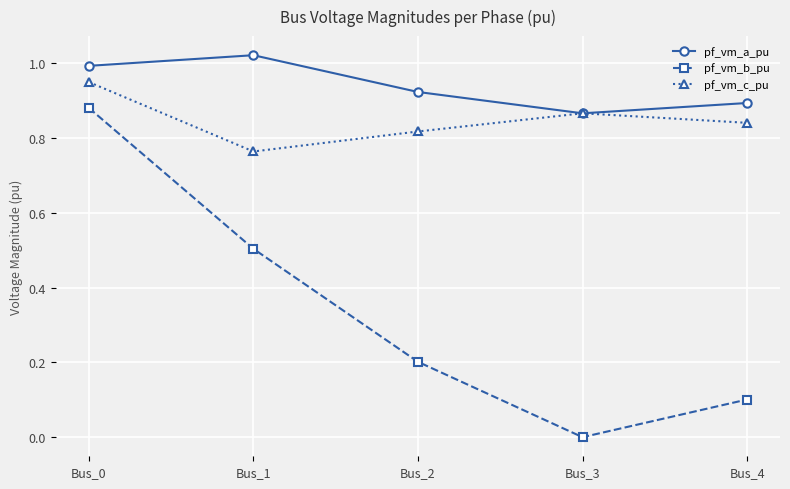

Where is pf_vm_b_pu nearest to the value 0?

Bus_3